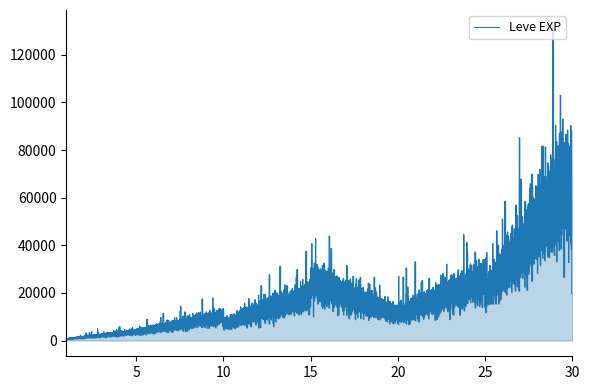

What is the difference between the maximum and minimum values?

11079.7